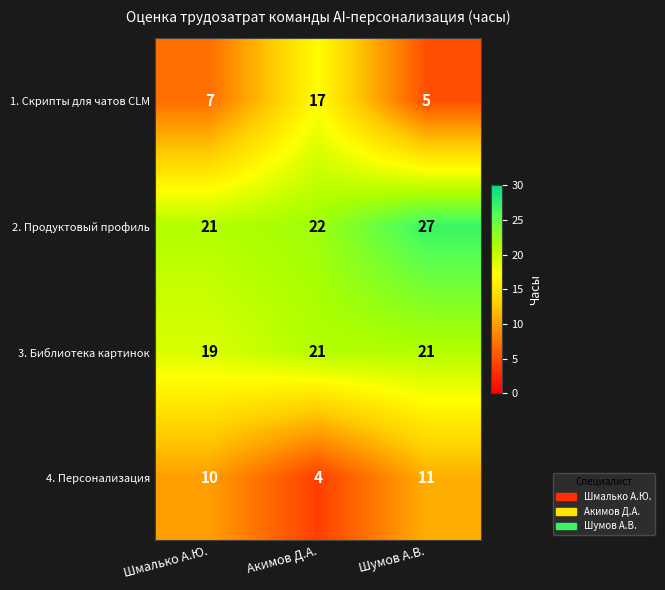

Reading right to left, list all the values displayed in this chart.

1. Скрипты для чатов CLM: Шумов А.В.=5	Акимов Д.А.=17	Шмалько А.Ю.=7
2. Продуктовый профиль: Шумов А.В.=27	Акимов Д.А.=22	Шмалько А.Ю.=21
3. Библиотека картинок: Шумов А.В.=21	Акимов Д.А.=21	Шмалько А.Ю.=19
4. Персонализация: Шумов А.В.=11	Акимов Д.А.=4	Шмалько А.Ю.=10